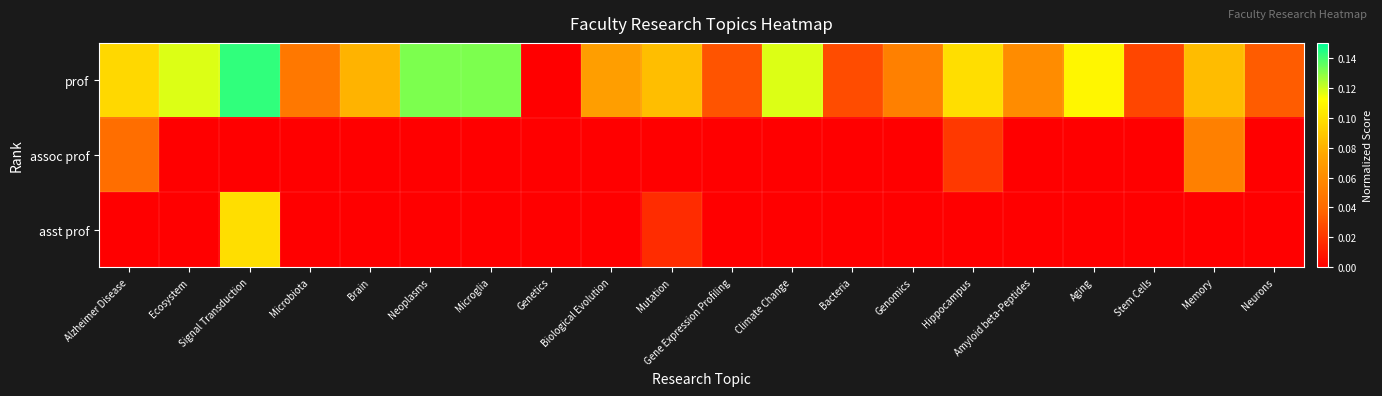

Between Biological Evolution and Neurons, which series saw the biggest shift?

prof